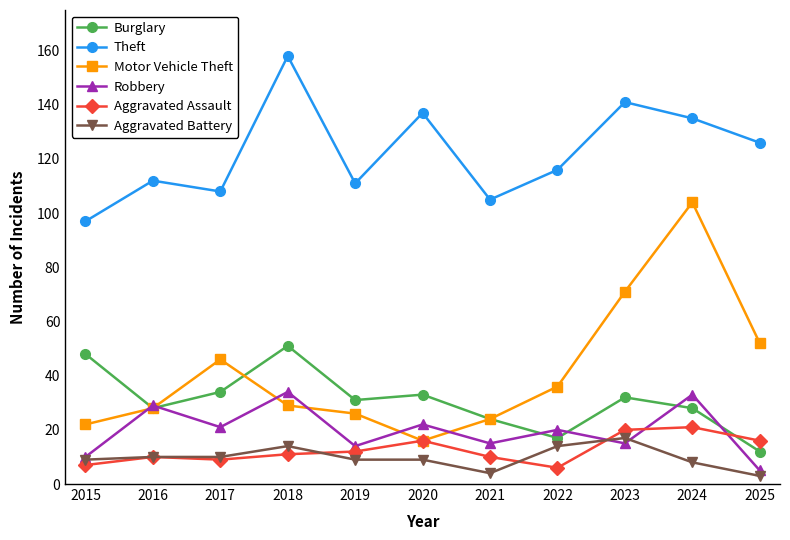

How many interior local valleys does the Theft series have?

3